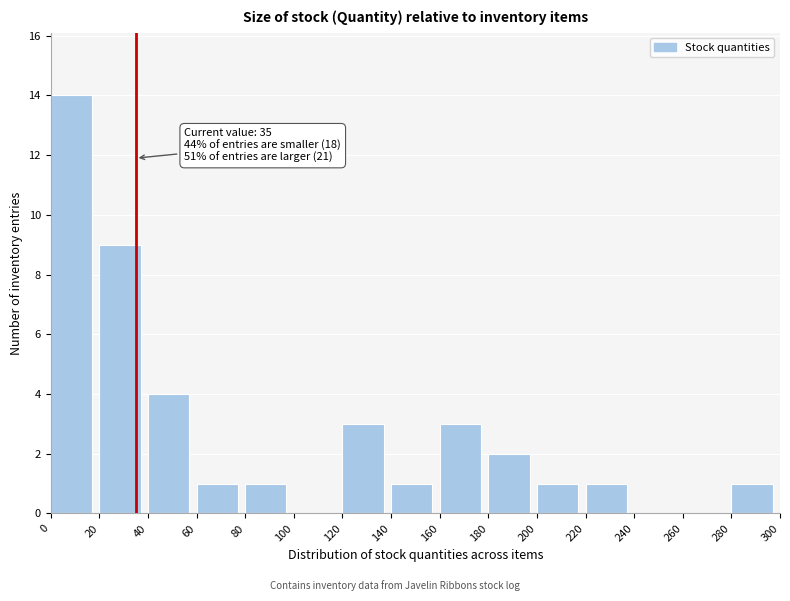

Over which range of the x-axis is the bar tallest?

0 to 20